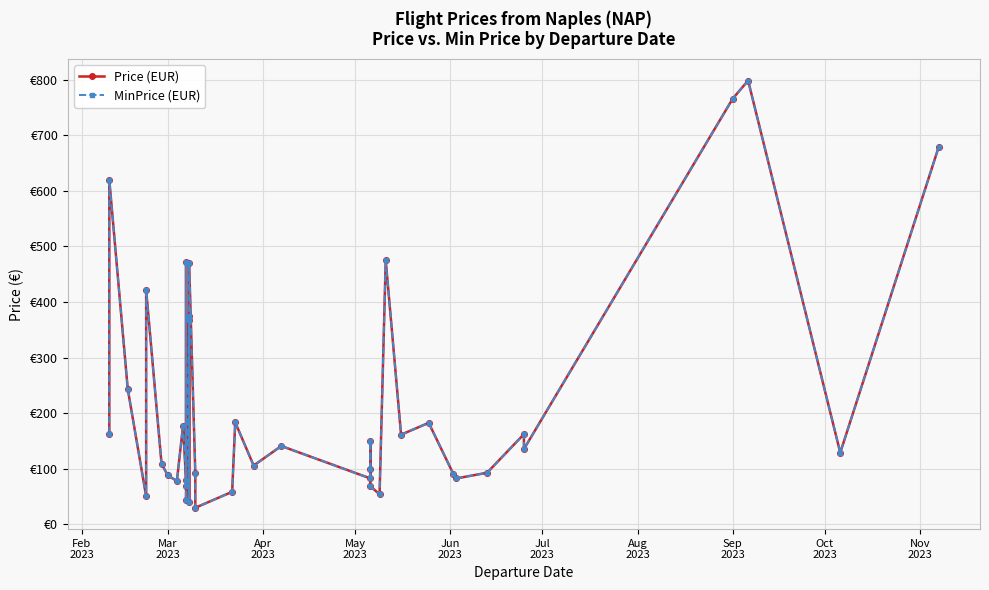

Where does the Price (EUR) series first go above 135?

Feb
2023